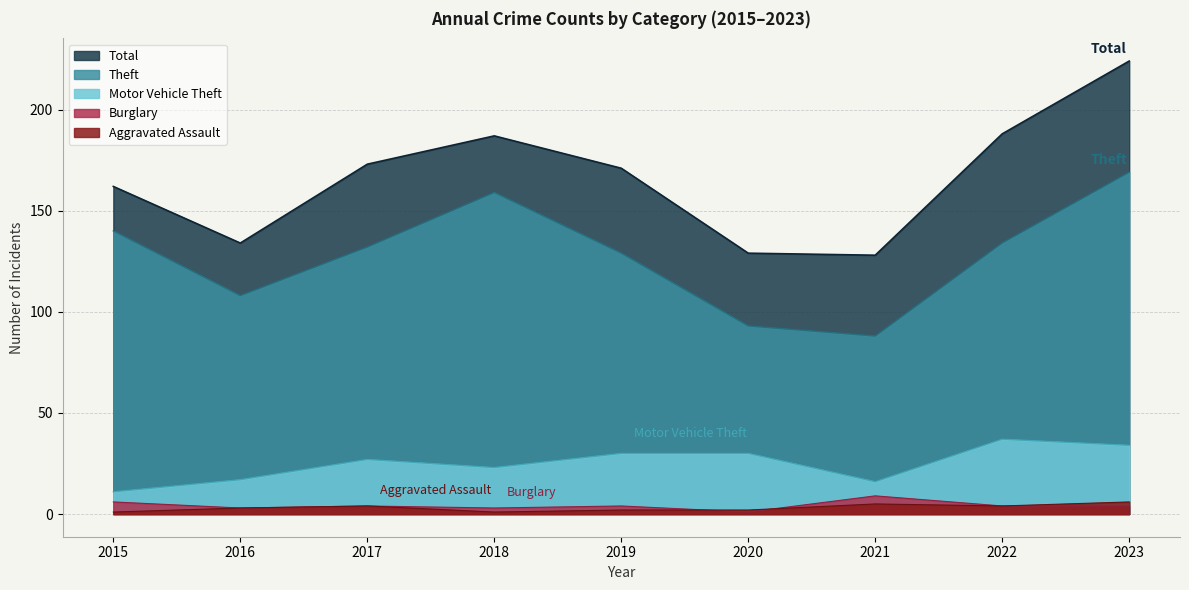

Reading left to right, transcribe all the data shown in this chart.

Total: 162	134	173	187	171	129	128	188	224
Theft: 140	108	132	159	129	93	88	134	169
Motor Vehicle Theft: 11	17	27	23	30	30	16	37	34
Burglary: 6	3	4	3	4	1	9	4	4
Aggravated Assault: 1	3	4	1	2	2	5	4	6